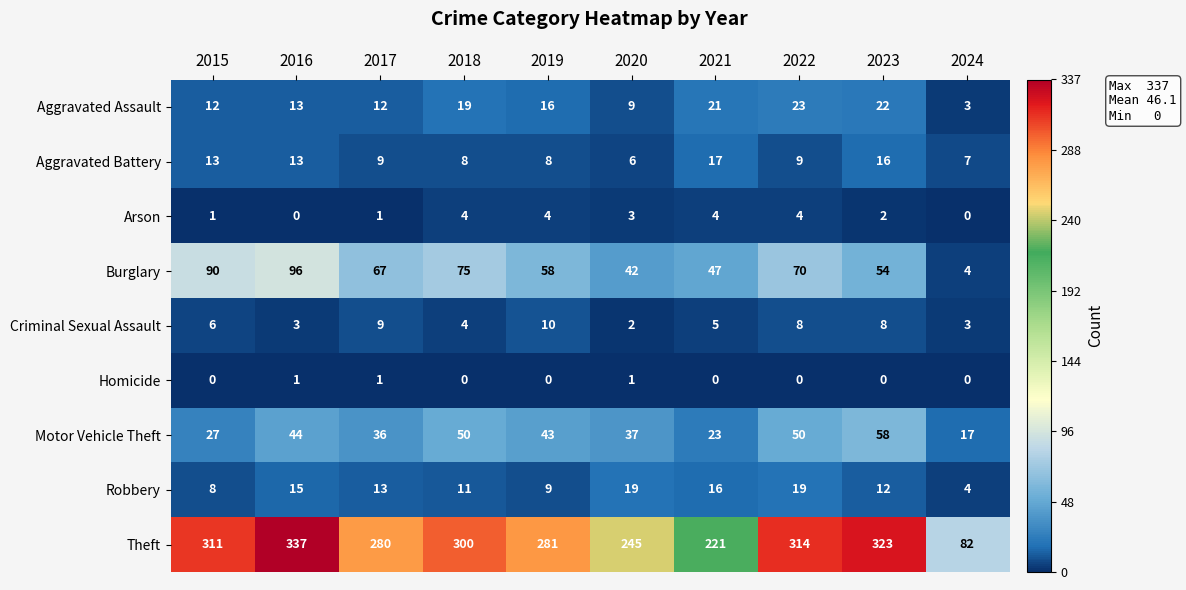

What is the total value across all series at 2022?

497